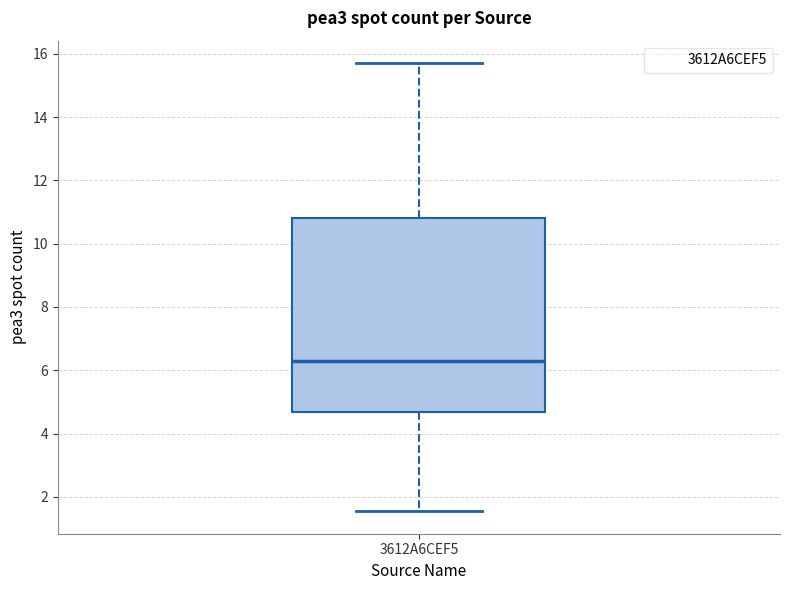

Read this box plot against the y-axis: the position of the median line, the range covered by the box, and the ends of both whiskers. The values are not printed on the chart, so give them approximately, as read against the axis.

median 6.2, box 4.6 to 10.8, whiskers 1.6 to 15.8